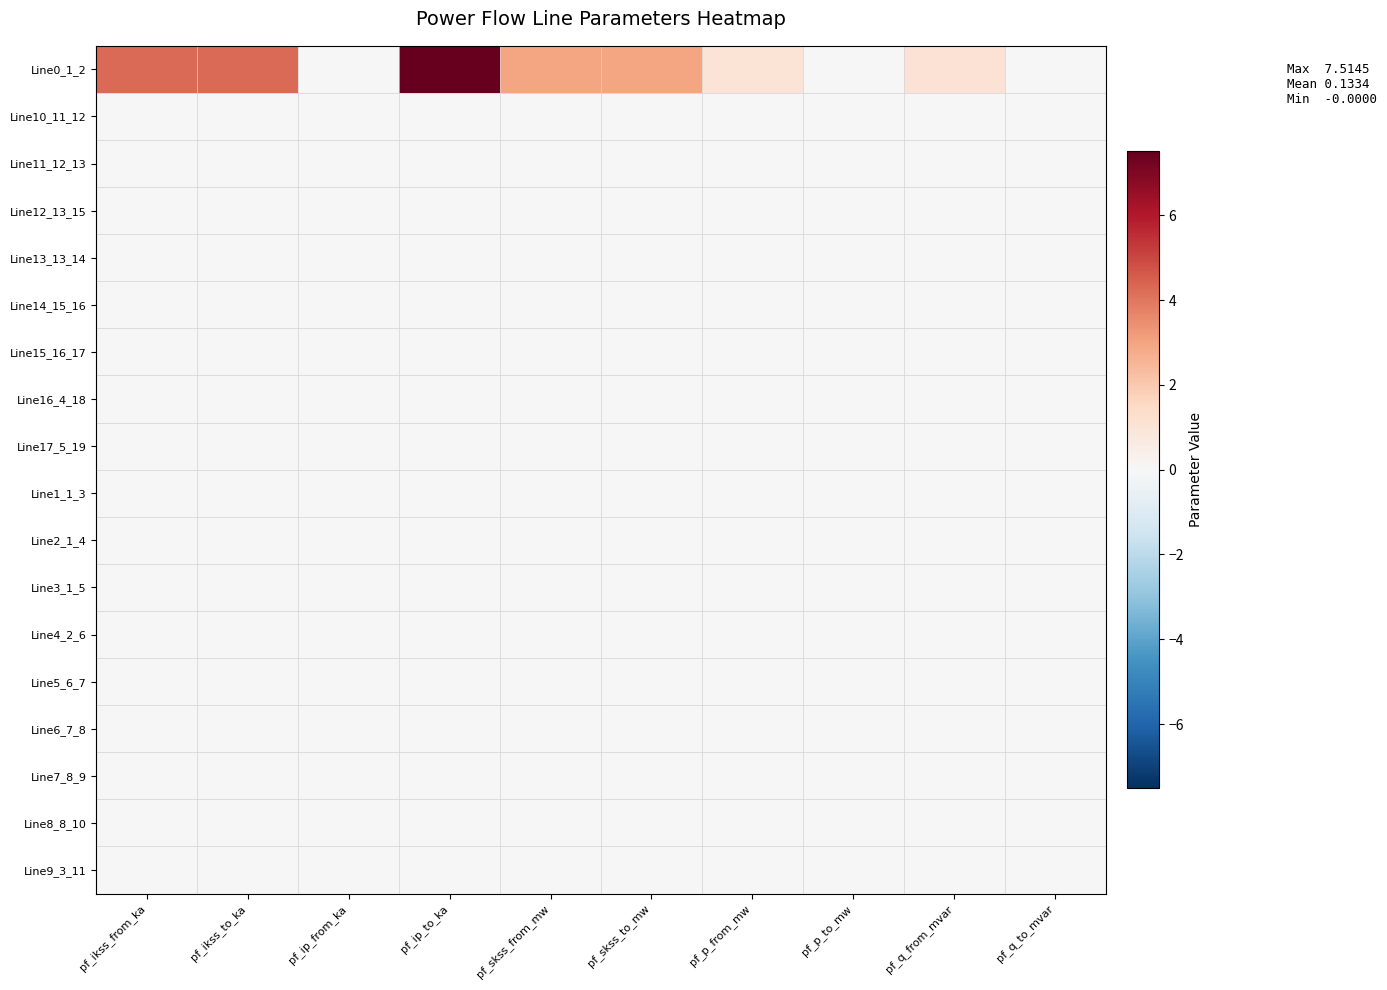

Reading right to left, what are all the values shown in this chart?

Line0_1_2: pf_q_to_mvar=-0.0	pf_q_from_mvar=1.1	pf_p_to_mw=-0.0	pf_p_from_mw=1.0	pf_skss_to_mw=2.9	pf_skss_from_mw=2.9	pf_ip_to_ka=7.5	pf_ip_from_ka=0.0	pf_ikss_to_ka=4.2	pf_ikss_from_ka=4.2
Line10_11_12: pf_q_to_mvar=0.0	pf_q_from_mvar=0.0	pf_p_to_mw=0.0	pf_p_from_mw=0.0	pf_skss_to_mw=0.0	pf_skss_from_mw=0.0	pf_ip_to_ka=0.0	pf_ip_from_ka=0.0	pf_ikss_to_ka=0.0	pf_ikss_from_ka=0.0
Line11_12_13: pf_q_to_mvar=0.0	pf_q_from_mvar=0.0	pf_p_to_mw=0.0	pf_p_from_mw=0.0	pf_skss_to_mw=0.0	pf_skss_from_mw=0.0	pf_ip_to_ka=0.0	pf_ip_from_ka=0.0	pf_ikss_to_ka=0.0	pf_ikss_from_ka=0.0
Line12_13_15: pf_q_to_mvar=0.0	pf_q_from_mvar=0.0	pf_p_to_mw=0.0	pf_p_from_mw=0.0	pf_skss_to_mw=0.0	pf_skss_from_mw=0.0	pf_ip_to_ka=0.0	pf_ip_from_ka=0.0	pf_ikss_to_ka=0.0	pf_ikss_from_ka=0.0
Line13_13_14: pf_q_to_mvar=0.0	pf_q_from_mvar=0.0	pf_p_to_mw=0.0	pf_p_from_mw=0.0	pf_skss_to_mw=0.0	pf_skss_from_mw=0.0	pf_ip_to_ka=0.0	pf_ip_from_ka=0.0	pf_ikss_to_ka=0.0	pf_ikss_from_ka=0.0
Line14_15_16: pf_q_to_mvar=0.0	pf_q_from_mvar=0.0	pf_p_to_mw=0.0	pf_p_from_mw=0.0	pf_skss_to_mw=0.0	pf_skss_from_mw=0.0	pf_ip_to_ka=0.0	pf_ip_from_ka=0.0	pf_ikss_to_ka=0.0	pf_ikss_from_ka=0.0
Line15_16_17: pf_q_to_mvar=0.0	pf_q_from_mvar=0.0	pf_p_to_mw=0.0	pf_p_from_mw=0.0	pf_skss_to_mw=0.0	pf_skss_from_mw=0.0	pf_ip_to_ka=0.0	pf_ip_from_ka=0.0	pf_ikss_to_ka=0.0	pf_ikss_from_ka=0.0
Line16_4_18: pf_q_to_mvar=0.0	pf_q_from_mvar=0.0	pf_p_to_mw=0.0	pf_p_from_mw=0.0	pf_skss_to_mw=0.0	pf_skss_from_mw=0.0	pf_ip_to_ka=0.0	pf_ip_from_ka=0.0	pf_ikss_to_ka=0.0	pf_ikss_from_ka=0.0
Line17_5_19: pf_q_to_mvar=0.0	pf_q_from_mvar=0.0	pf_p_to_mw=0.0	pf_p_from_mw=0.0	pf_skss_to_mw=0.0	pf_skss_from_mw=0.0	pf_ip_to_ka=0.0	pf_ip_from_ka=0.0	pf_ikss_to_ka=0.0	pf_ikss_from_ka=0.0
Line1_1_3: pf_q_to_mvar=0.0	pf_q_from_mvar=0.0	pf_p_to_mw=0.0	pf_p_from_mw=0.0	pf_skss_to_mw=0.0	pf_skss_from_mw=0.0	pf_ip_to_ka=0.0	pf_ip_from_ka=0.0	pf_ikss_to_ka=0.0	pf_ikss_from_ka=0.0
Line2_1_4: pf_q_to_mvar=0.0	pf_q_from_mvar=0.0	pf_p_to_mw=0.0	pf_p_from_mw=0.0	pf_skss_to_mw=0.0	pf_skss_from_mw=0.0	pf_ip_to_ka=0.0	pf_ip_from_ka=0.0	pf_ikss_to_ka=0.0	pf_ikss_from_ka=0.0
Line3_1_5: pf_q_to_mvar=0.0	pf_q_from_mvar=0.0	pf_p_to_mw=0.0	pf_p_from_mw=0.0	pf_skss_to_mw=0.0	pf_skss_from_mw=0.0	pf_ip_to_ka=0.0	pf_ip_from_ka=0.0	pf_ikss_to_ka=0.0	pf_ikss_from_ka=0.0
Line4_2_6: pf_q_to_mvar=0.0	pf_q_from_mvar=0.0	pf_p_to_mw=0.0	pf_p_from_mw=0.0	pf_skss_to_mw=0.0	pf_skss_from_mw=0.0	pf_ip_to_ka=0.0	pf_ip_from_ka=0.0	pf_ikss_to_ka=0.0	pf_ikss_from_ka=0.0
Line5_6_7: pf_q_to_mvar=0.0	pf_q_from_mvar=0.0	pf_p_to_mw=0.0	pf_p_from_mw=0.0	pf_skss_to_mw=0.0	pf_skss_from_mw=0.0	pf_ip_to_ka=0.0	pf_ip_from_ka=0.0	pf_ikss_to_ka=0.0	pf_ikss_from_ka=0.0
Line6_7_8: pf_q_to_mvar=0.0	pf_q_from_mvar=0.0	pf_p_to_mw=0.0	pf_p_from_mw=0.0	pf_skss_to_mw=0.0	pf_skss_from_mw=0.0	pf_ip_to_ka=0.0	pf_ip_from_ka=0.0	pf_ikss_to_ka=0.0	pf_ikss_from_ka=0.0
Line7_8_9: pf_q_to_mvar=0.0	pf_q_from_mvar=0.0	pf_p_to_mw=0.0	pf_p_from_mw=0.0	pf_skss_to_mw=0.0	pf_skss_from_mw=0.0	pf_ip_to_ka=0.0	pf_ip_from_ka=0.0	pf_ikss_to_ka=0.0	pf_ikss_from_ka=0.0
Line8_8_10: pf_q_to_mvar=0.0	pf_q_from_mvar=0.0	pf_p_to_mw=0.0	pf_p_from_mw=0.0	pf_skss_to_mw=0.0	pf_skss_from_mw=0.0	pf_ip_to_ka=0.0	pf_ip_from_ka=0.0	pf_ikss_to_ka=0.0	pf_ikss_from_ka=0.0
Line9_3_11: pf_q_to_mvar=0.0	pf_q_from_mvar=0.0	pf_p_to_mw=0.0	pf_p_from_mw=0.0	pf_skss_to_mw=0.0	pf_skss_from_mw=0.0	pf_ip_to_ka=0.0	pf_ip_from_ka=0.0	pf_ikss_to_ka=0.0	pf_ikss_from_ka=0.0